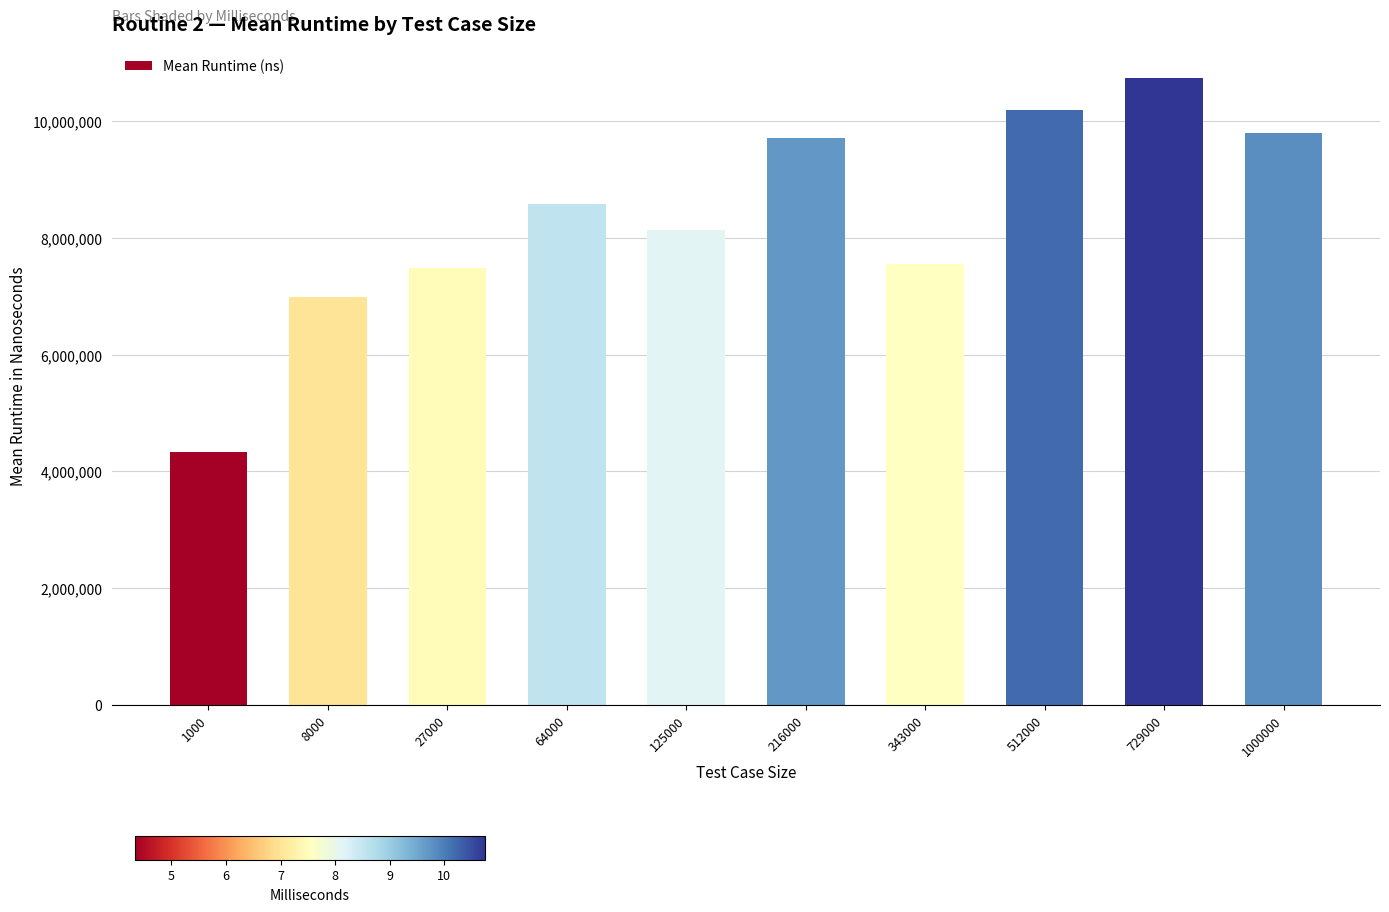

Between 27000 and 8000, which is larger?

27000